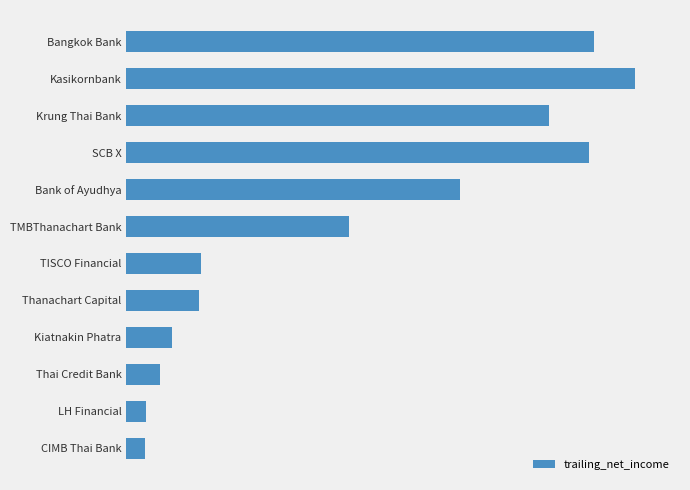

At which label is the value closest to 761?

TMBThanachart Bank